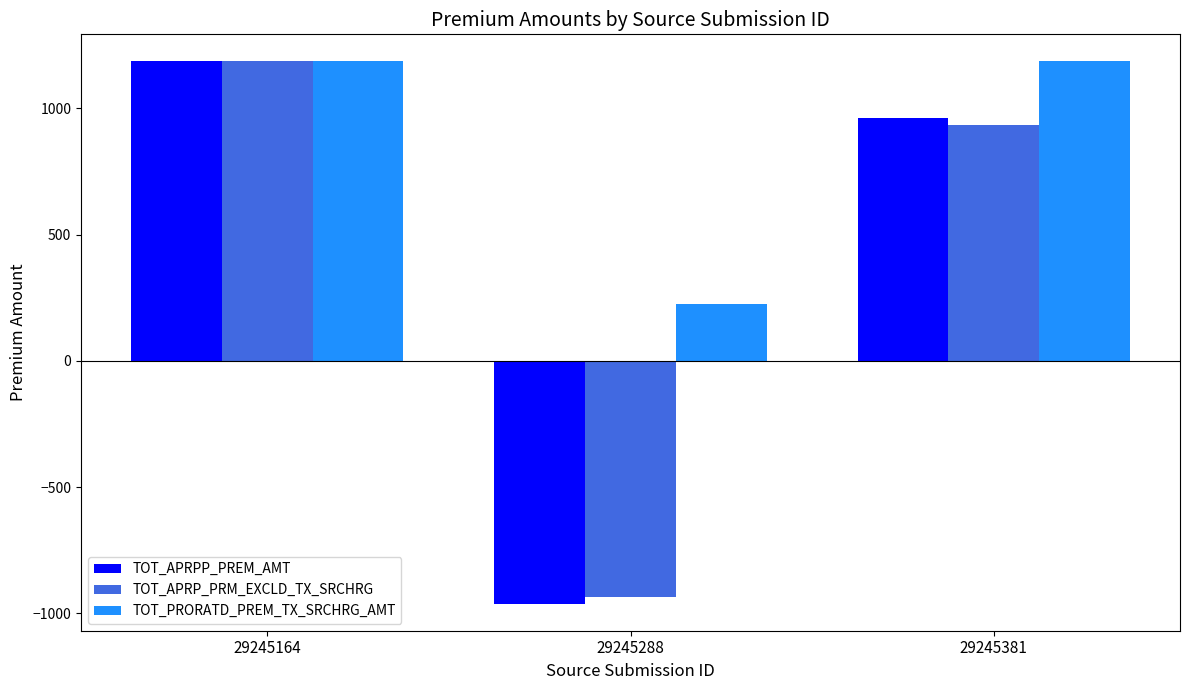

Reading left to right, what are all the values shown in this chart?

TOT_APRPP_PREM_AMT: 1185	-961	961
TOT_APRP_PRM_EXCLD_TX_SRCHRG: 1185	-934	934
TOT_PRORATD_PREM_TX_SRCHRG_AMT: 1185	224	1185